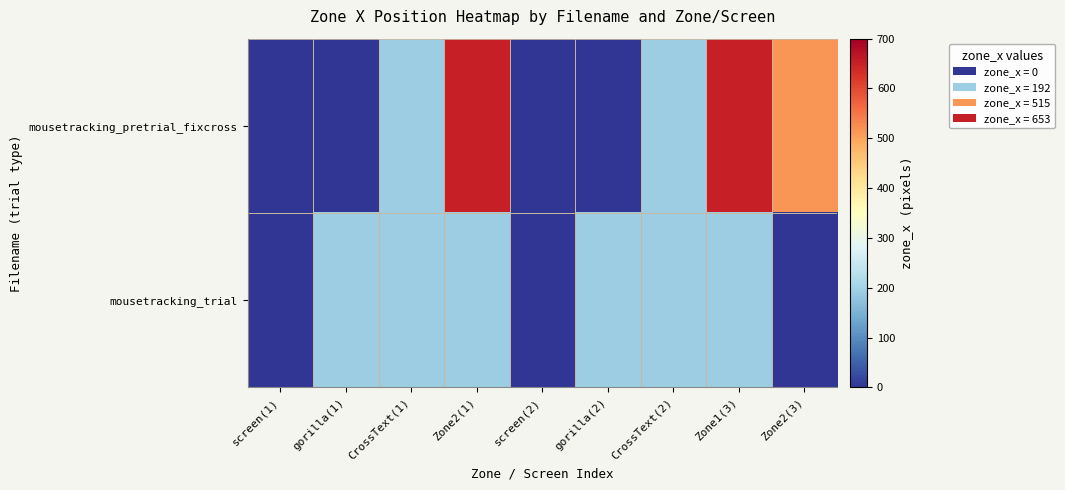

At which category is the sum across all series the highest?

Zone2(1)